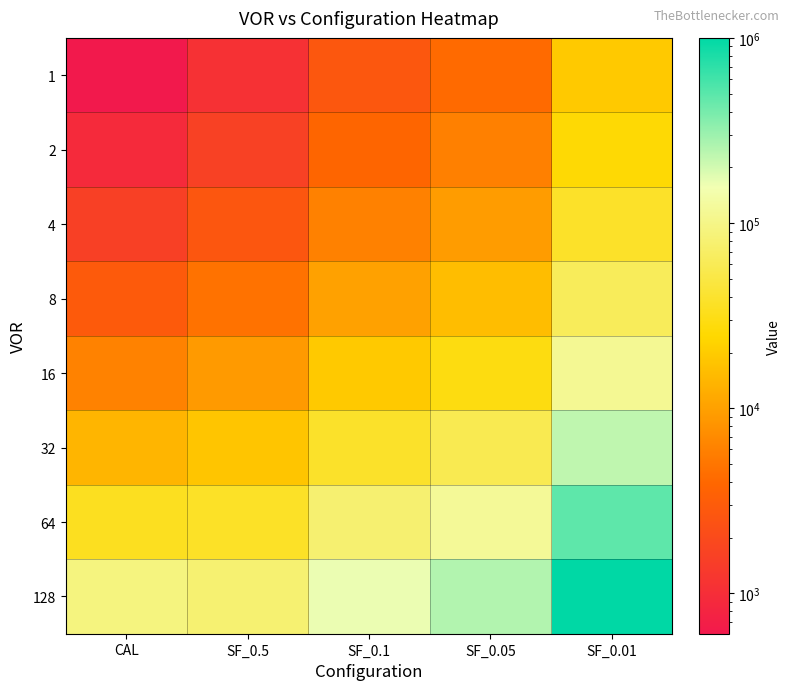

Between SF_0.01 and SF_0.5, which is larger?

SF_0.01